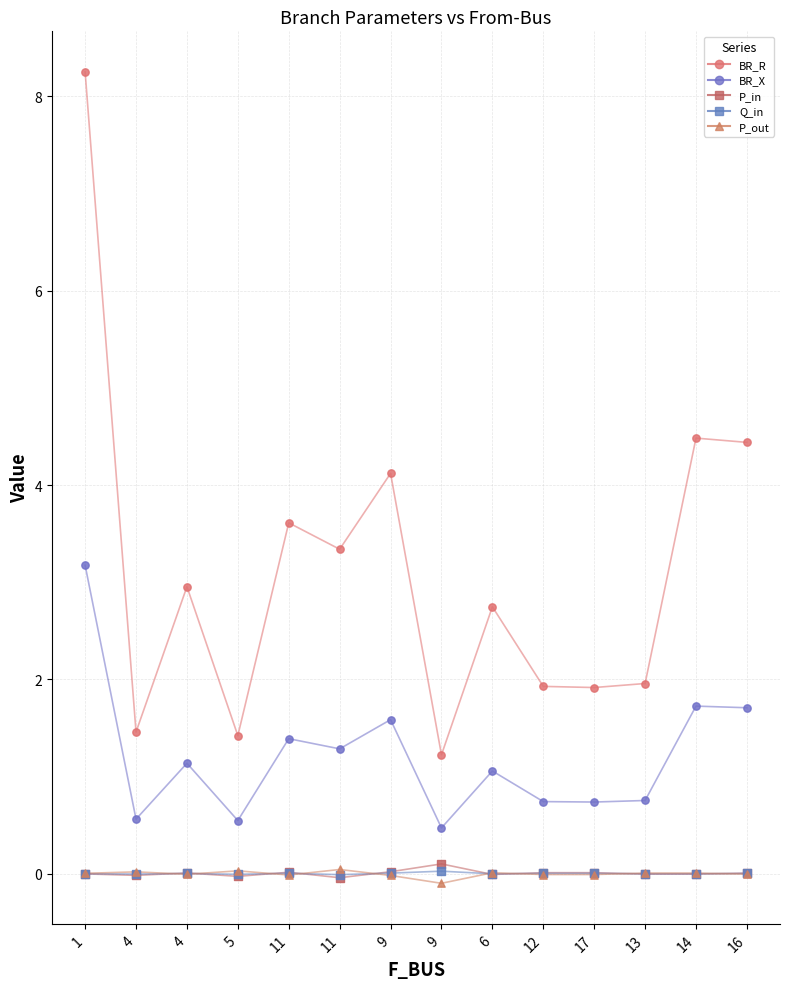

What are all the series names shown in the legend?

BR_R, BR_X, P_in, Q_in, P_out